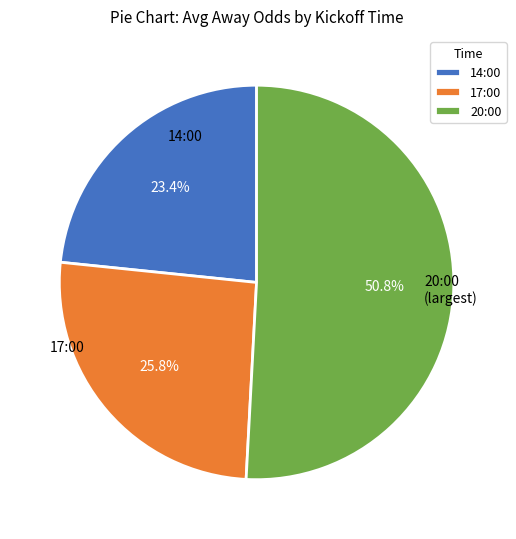

How much of the chart is everything except 14:00?

76.6%